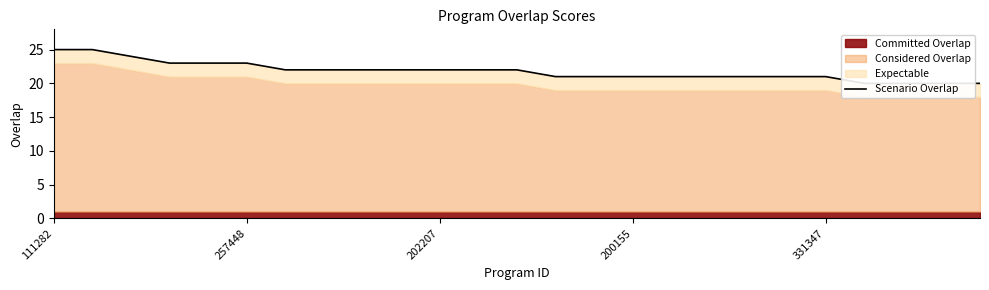

Which has a higher value, 13 or 5?

5